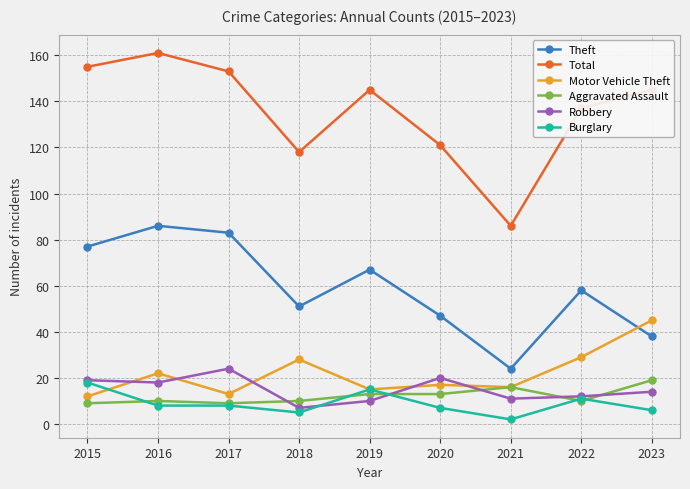

Where is the first local minimum for Motor Vehicle Theft?

2017